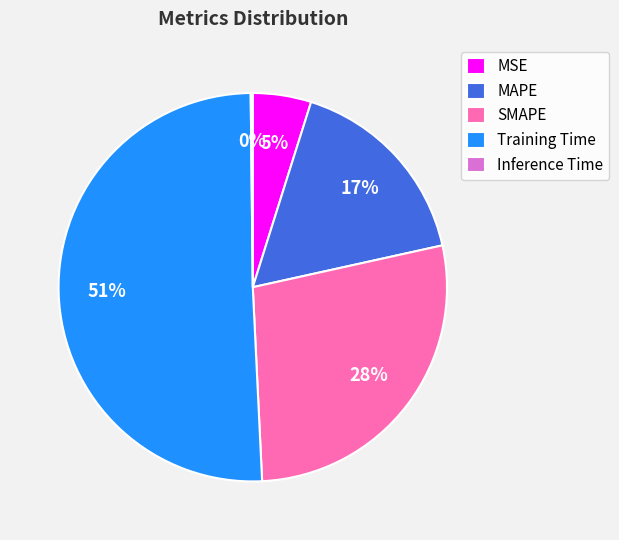

Which slice is the largest?

Training Time